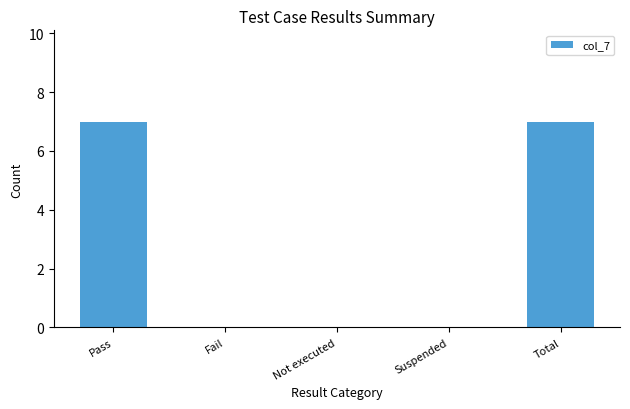

Is it true that the value at Suspended is -2?

False